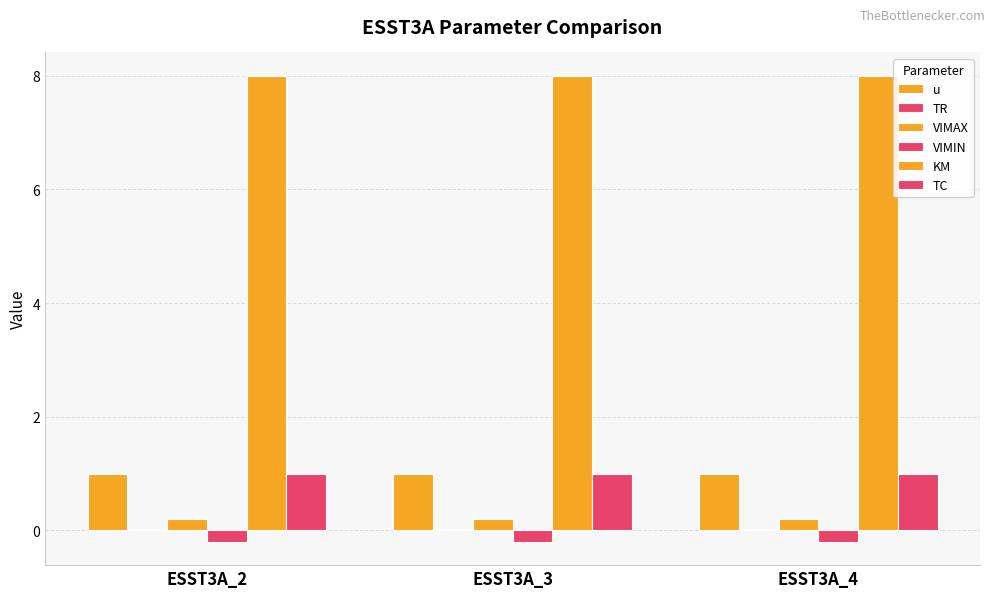

Reading left to right, what are all the values shown in this chart?

u: 1.0	1.0	1.0
TR: 0.0	0.0	0.0
VIMAX: 0.2	0.2	0.2
VIMIN: -0.2	-0.2	-0.2
KM: 8.0	8.0	8.0
TC: 1.0	1.0	1.0